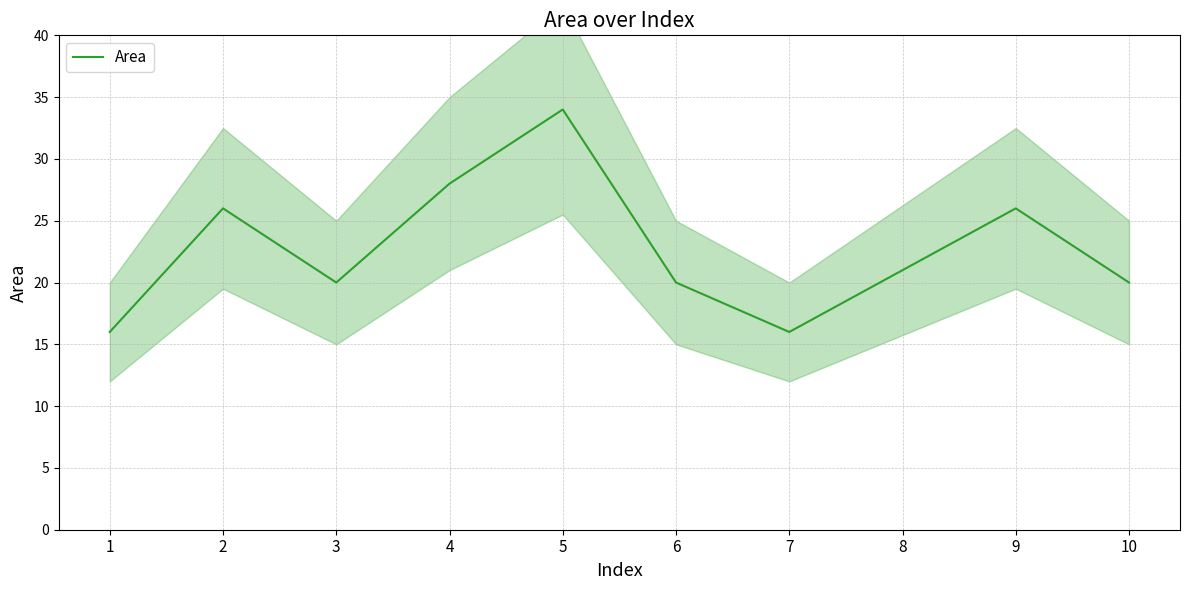

What is the minimum value shown in the chart?

16